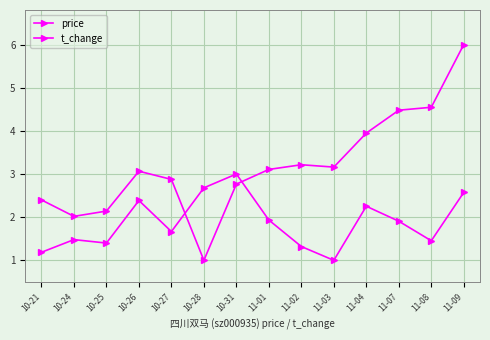

How many lines are shown in the chart?

2